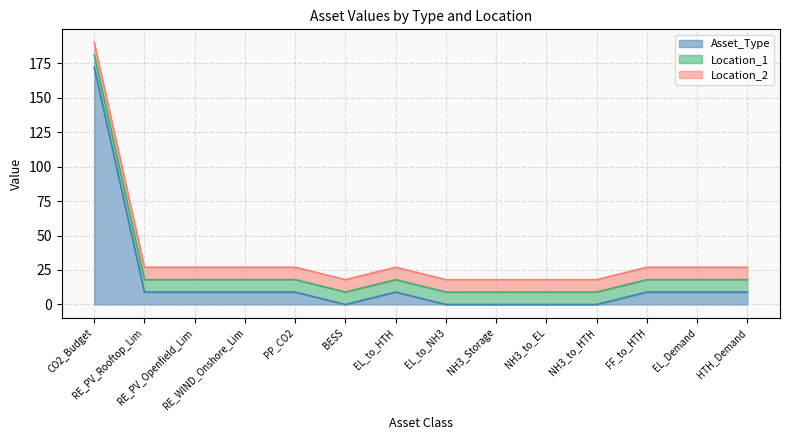

What is the sum of the Asset_Type values at FF_to_HTH and NH3_to_HTH?

9